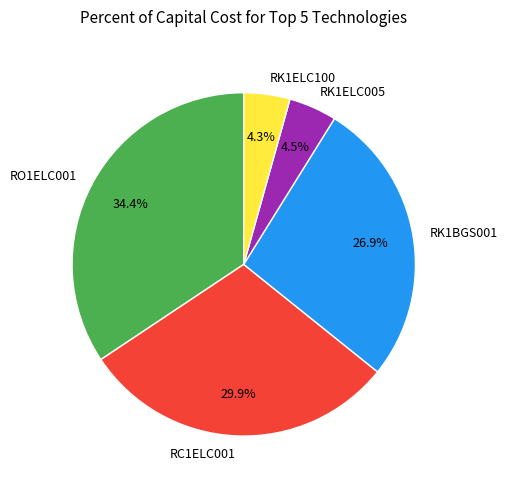

Combined, do RK1ELC100 and RO1ELC001 account for over 50%?

No